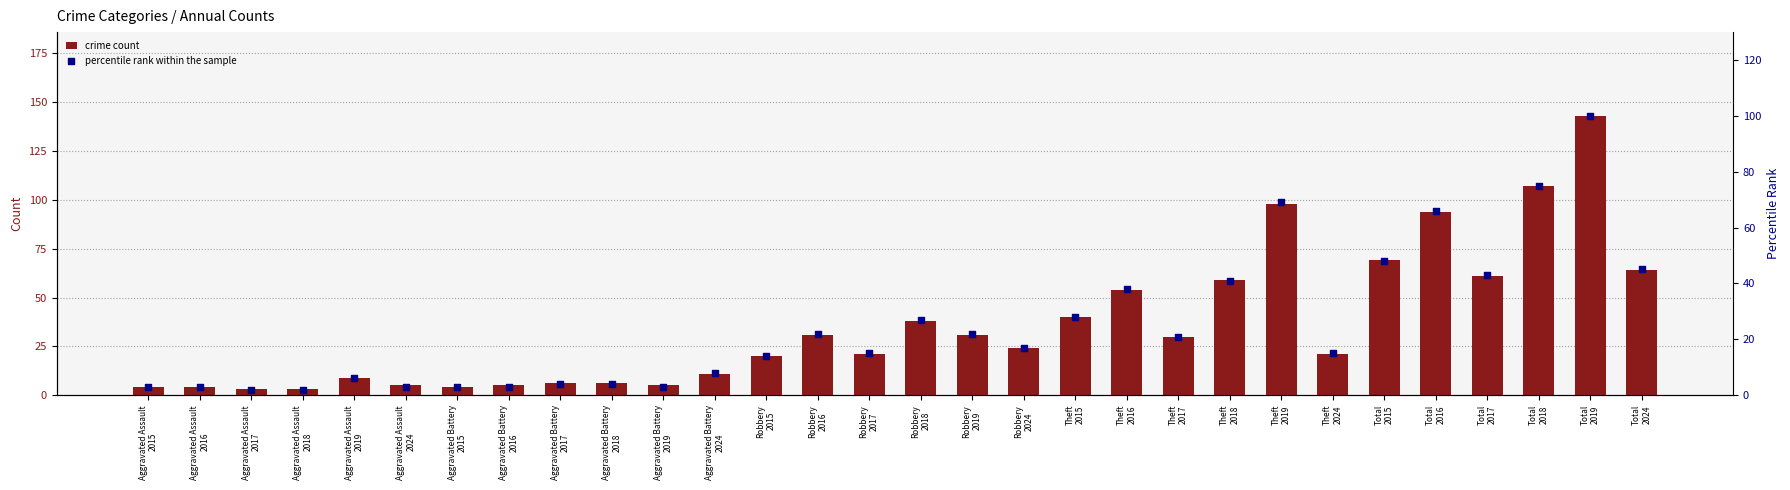

Which series has the widest spread of Y values?

crime count